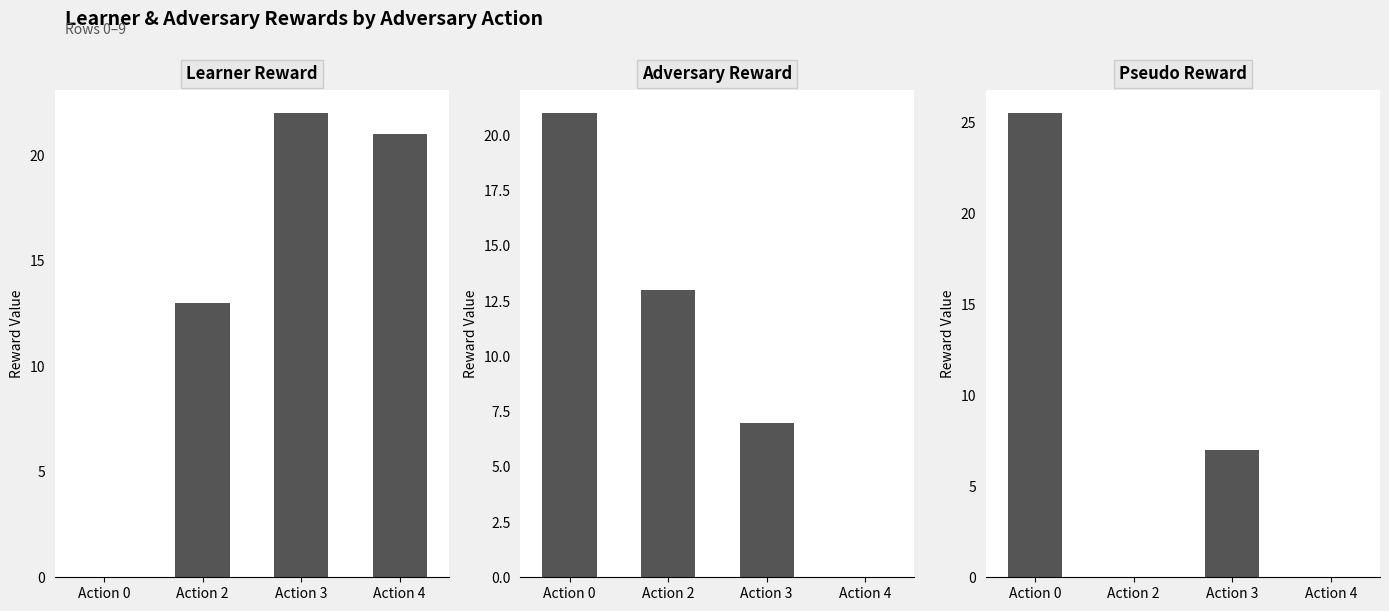

What are all the series names shown in the legend?

Learner Reward, Adversary Reward, Pseudo Reward